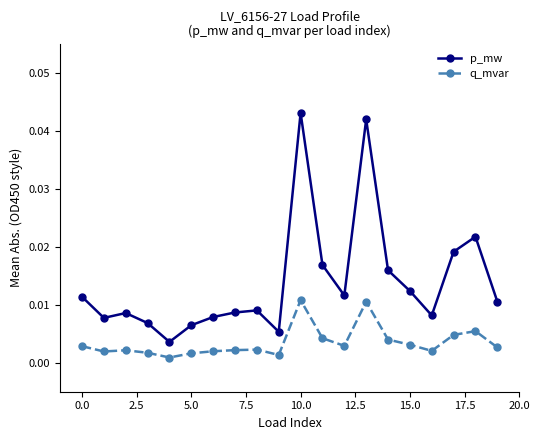

List the series in order of their peak value, lowest first.

q_mvar, p_mw